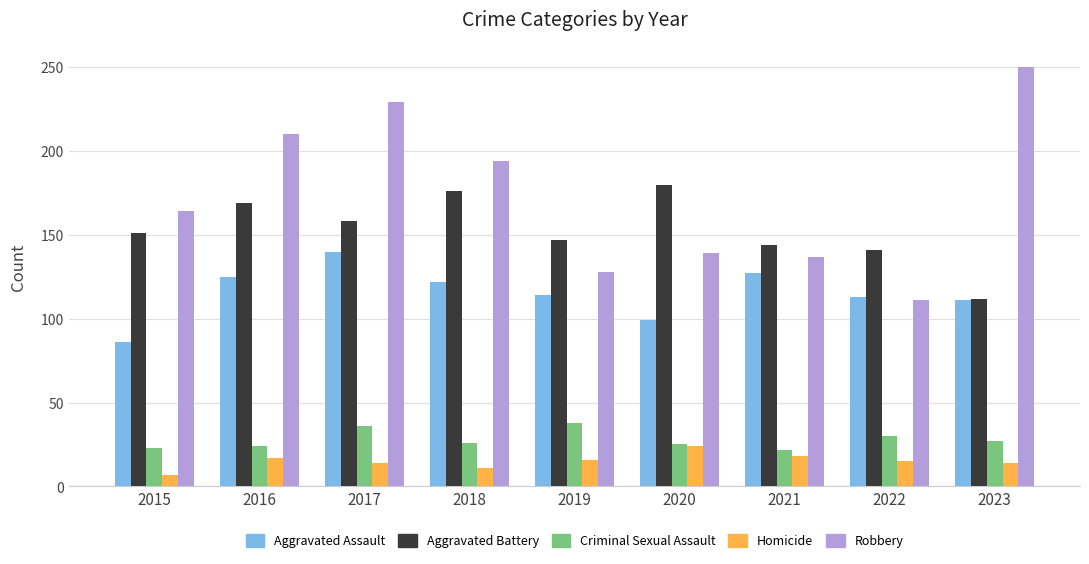

What is the difference between the highest and lowest values at 2016?

193